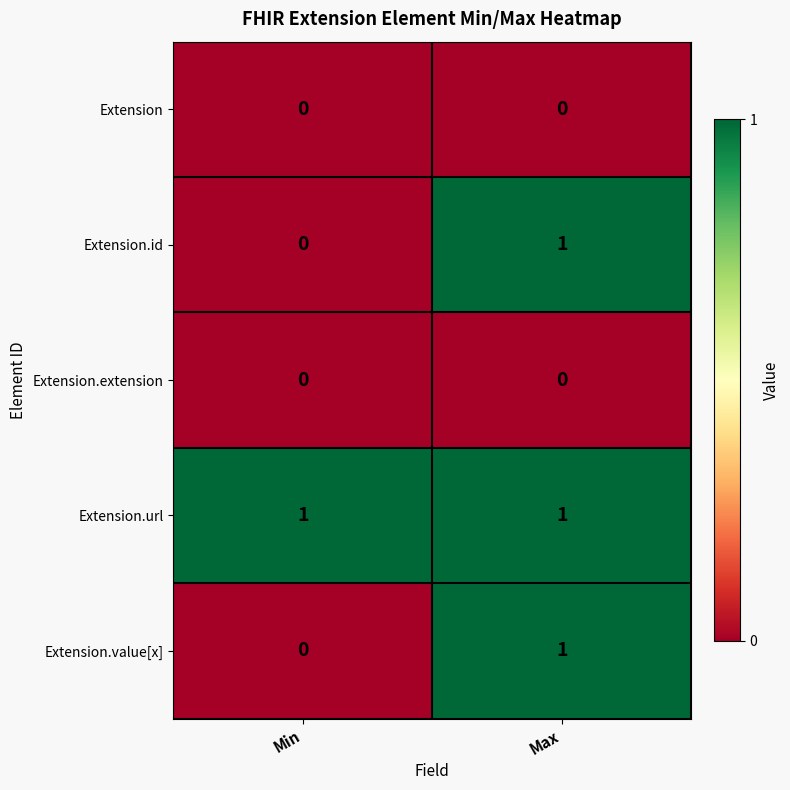

How many values in the Extension.value[x] series are below 1?

1